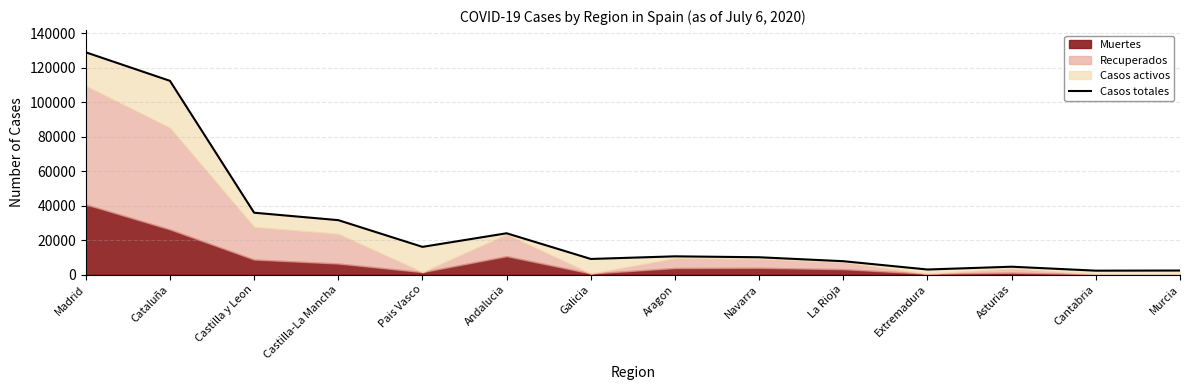

What value does the data have at Asturias?

4540